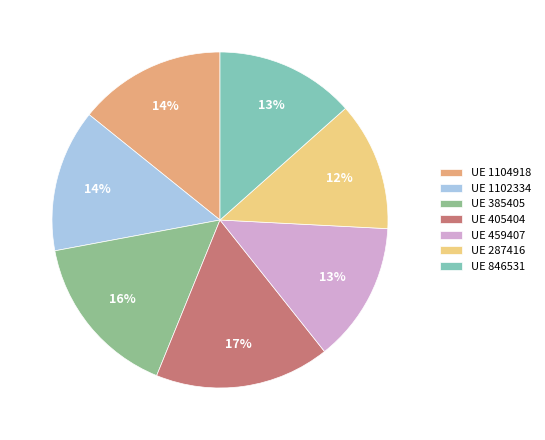

Which category has the biggest portion of the pie?

UE 405404